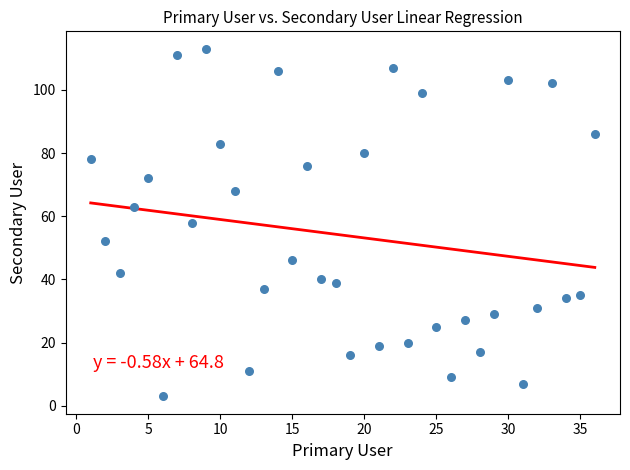

What is the range of X values (max minus min)?

35